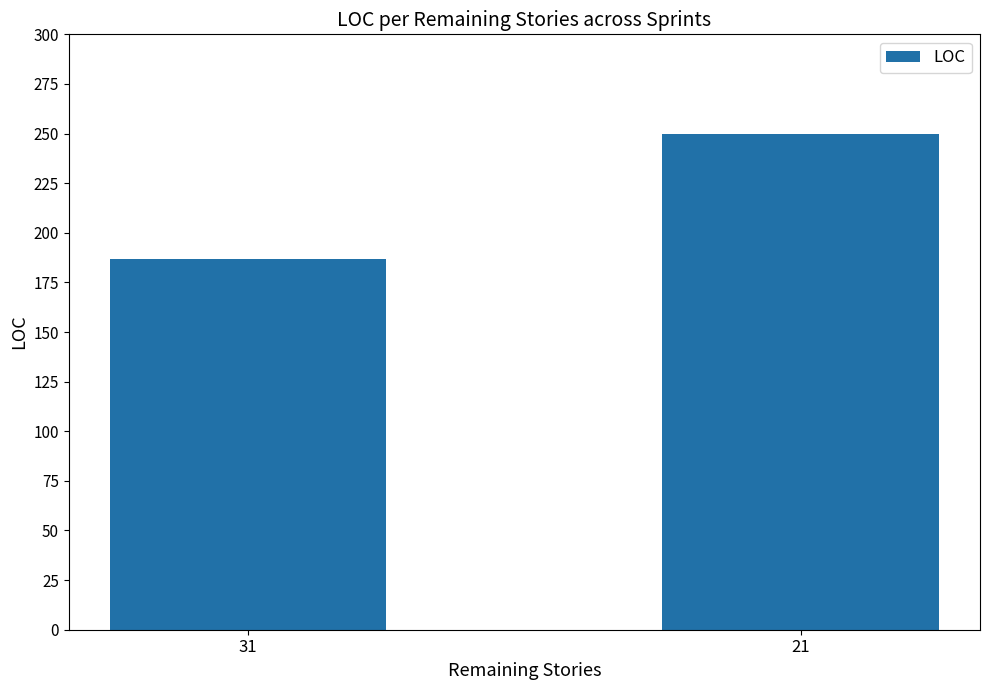

True or false: the data shows 321 at 31.

False